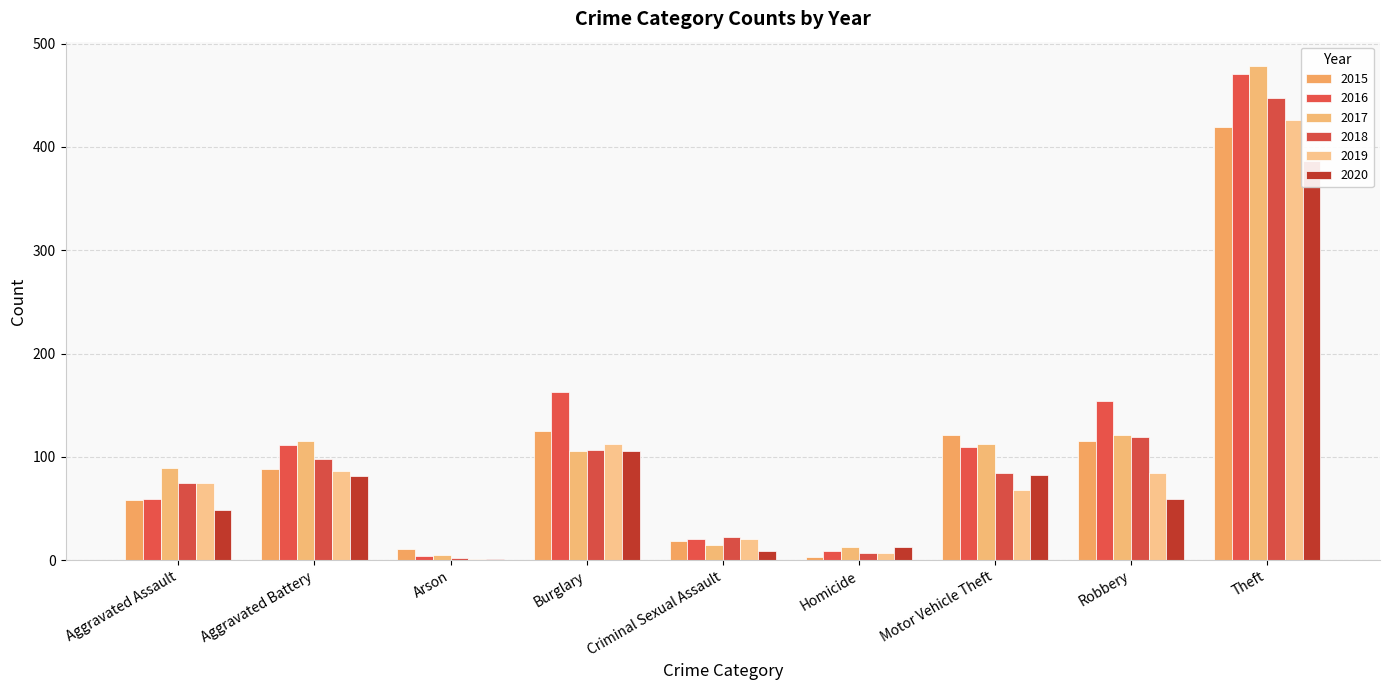

Reading right to left, transcribe all the data shown in this chart.

2015: Theft=419	Robbery=115	Motor Vehicle Theft=121	Homicide=3	Criminal Sexual Assault=19	Burglary=125	Arson=11	Aggravated Battery=88	Aggravated Assault=58
2016: Theft=471	Robbery=154	Motor Vehicle Theft=110	Homicide=9	Criminal Sexual Assault=20	Burglary=163	Arson=4	Aggravated Battery=111	Aggravated Assault=59
2017: Theft=478	Robbery=121	Motor Vehicle Theft=112	Homicide=13	Criminal Sexual Assault=15	Burglary=106	Arson=5	Aggravated Battery=115	Aggravated Assault=89
2018: Theft=447	Robbery=119	Motor Vehicle Theft=84	Homicide=7	Criminal Sexual Assault=22	Burglary=107	Arson=2	Aggravated Battery=98	Aggravated Assault=75
2019: Theft=426	Robbery=84	Motor Vehicle Theft=68	Homicide=7	Criminal Sexual Assault=20	Burglary=112	Arson=1	Aggravated Battery=86	Aggravated Assault=75
2020: Theft=386	Robbery=59	Motor Vehicle Theft=82	Homicide=13	Criminal Sexual Assault=9	Burglary=106	Arson=1	Aggravated Battery=81	Aggravated Assault=49